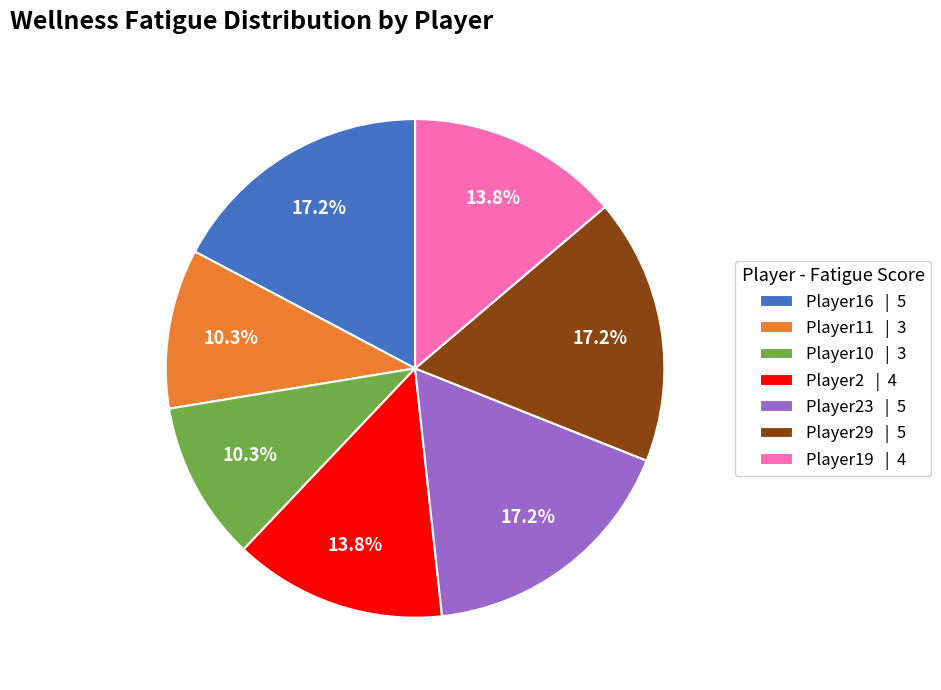

Is there any slice that represents more than half of the pie?

No